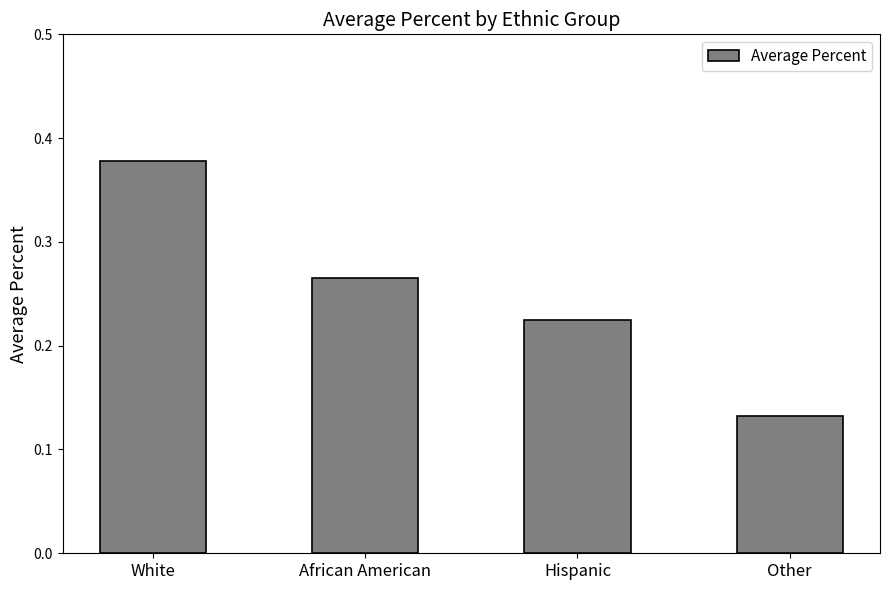

What is the label of the 4th bar from the right?

White